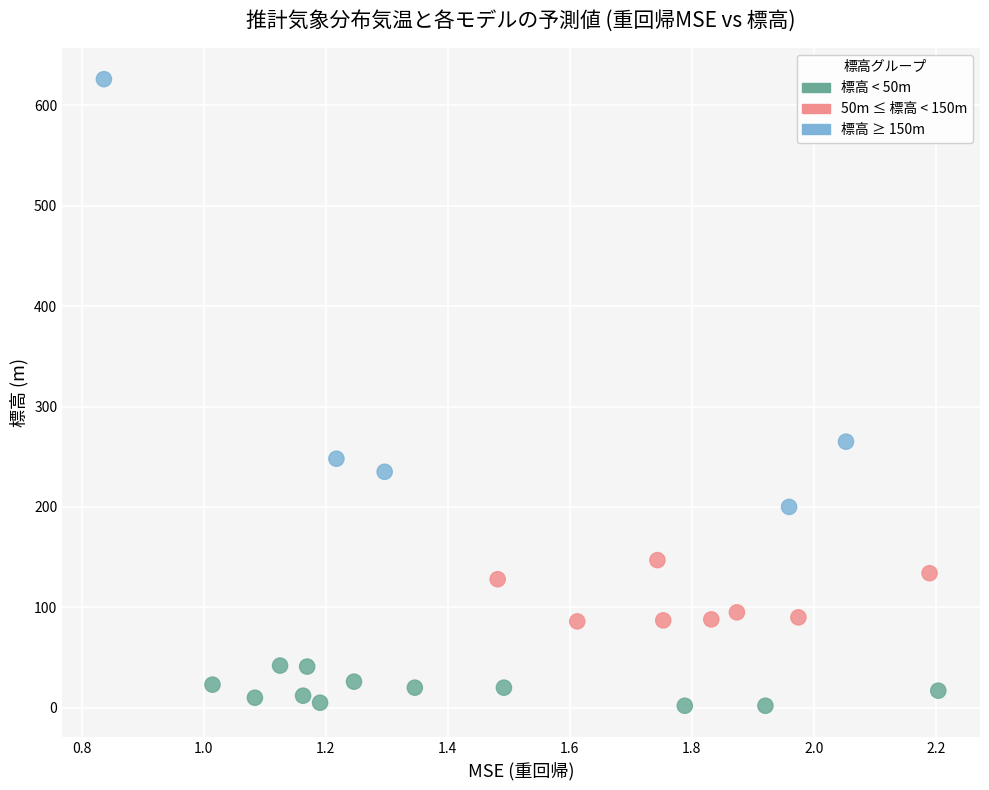

What Y value in the scatter plot is closest to 314?

265